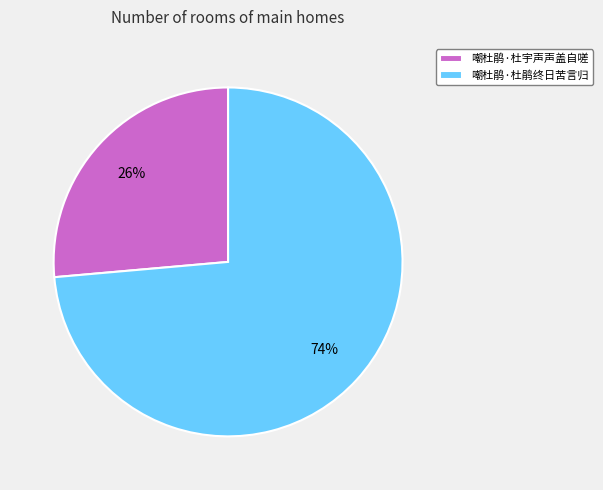

Which category has the smallest portion of the pie?

嘲杜鹃·杜宇声声盖自嗟